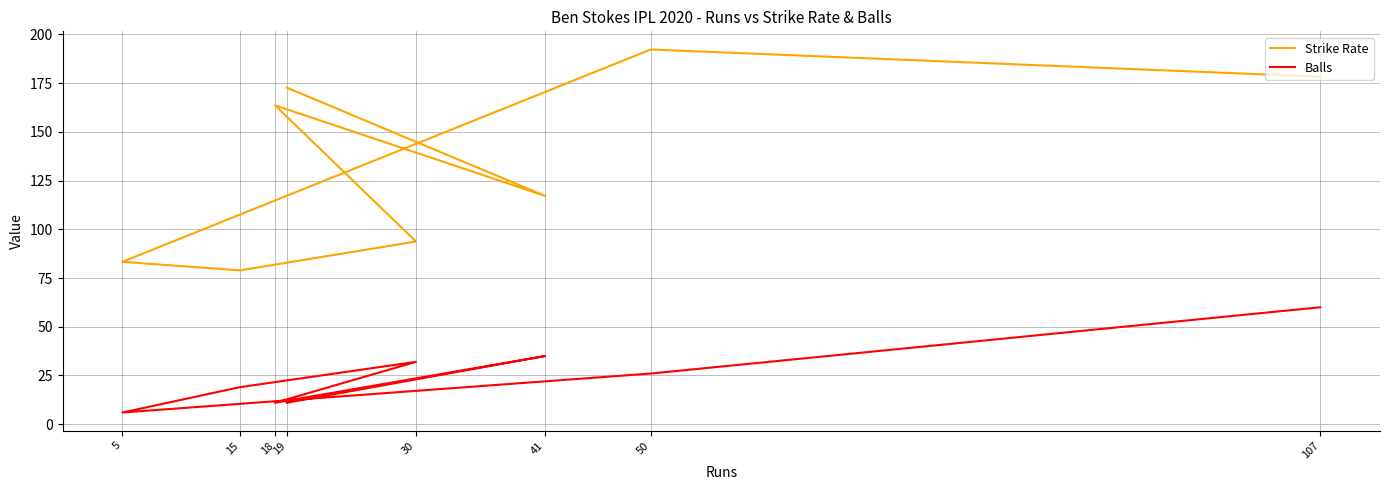

In Balls, how many points are lower than both neighbors (excluding endpoints)?

2